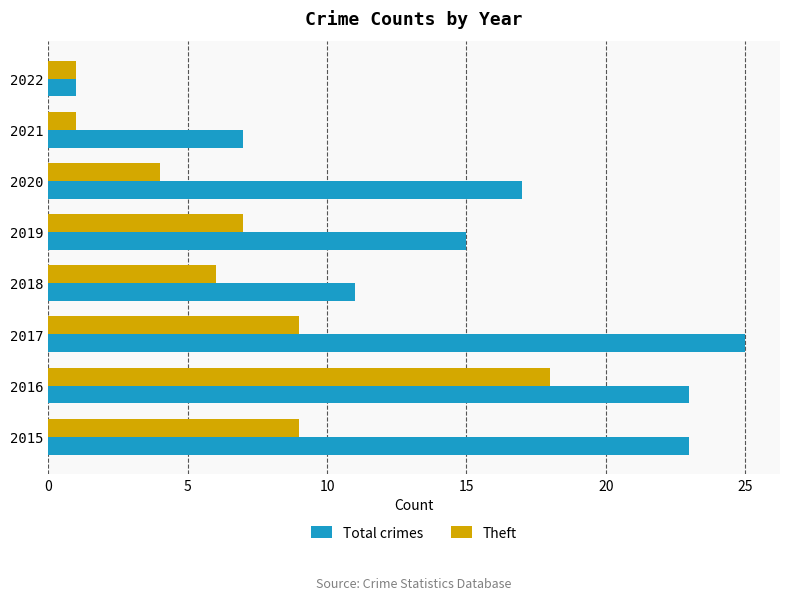

What is the average value of the Theft series?

7